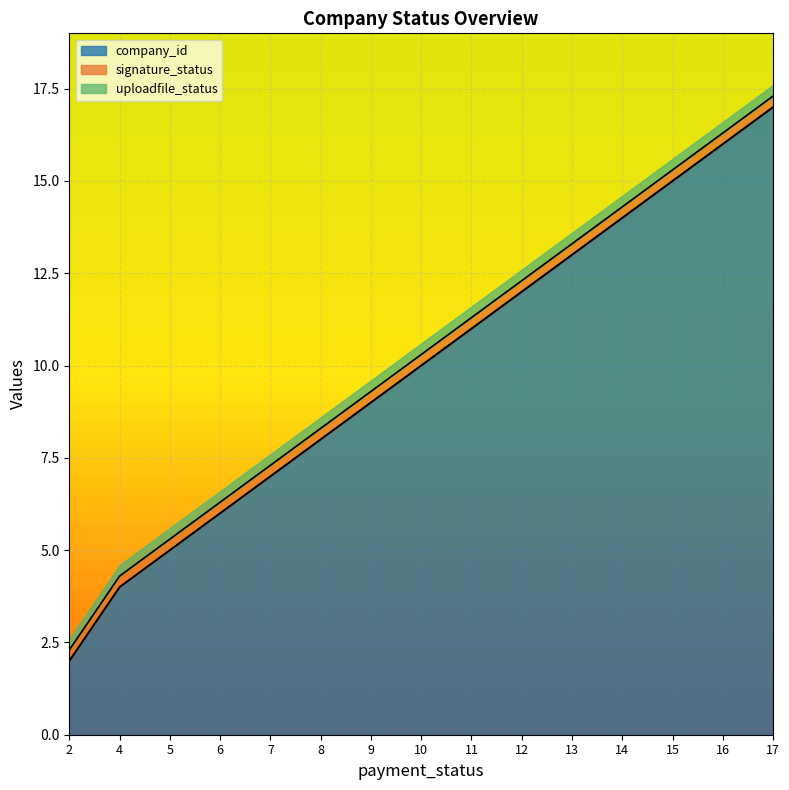

How many distinct data groups are displayed?

3